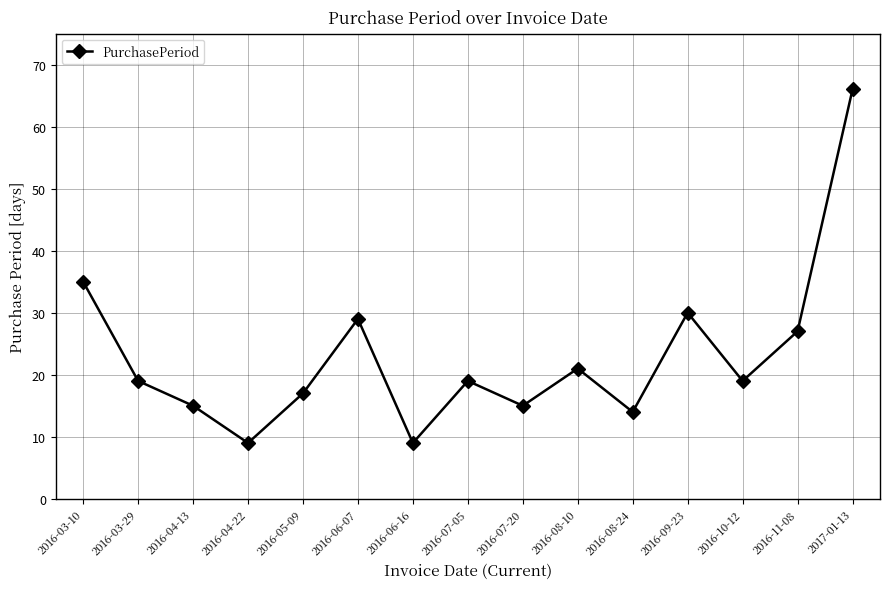

True or false: there are more than 1 points higher than both neighbors.

True